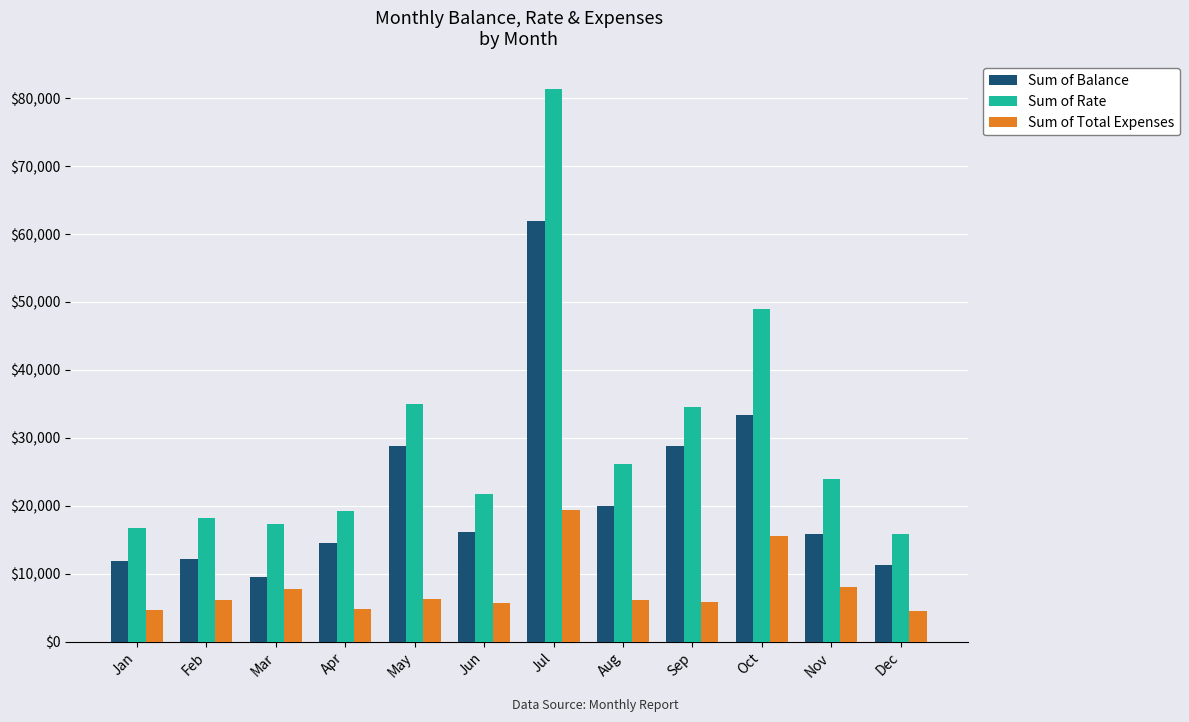

Are the bars horizontal?

No